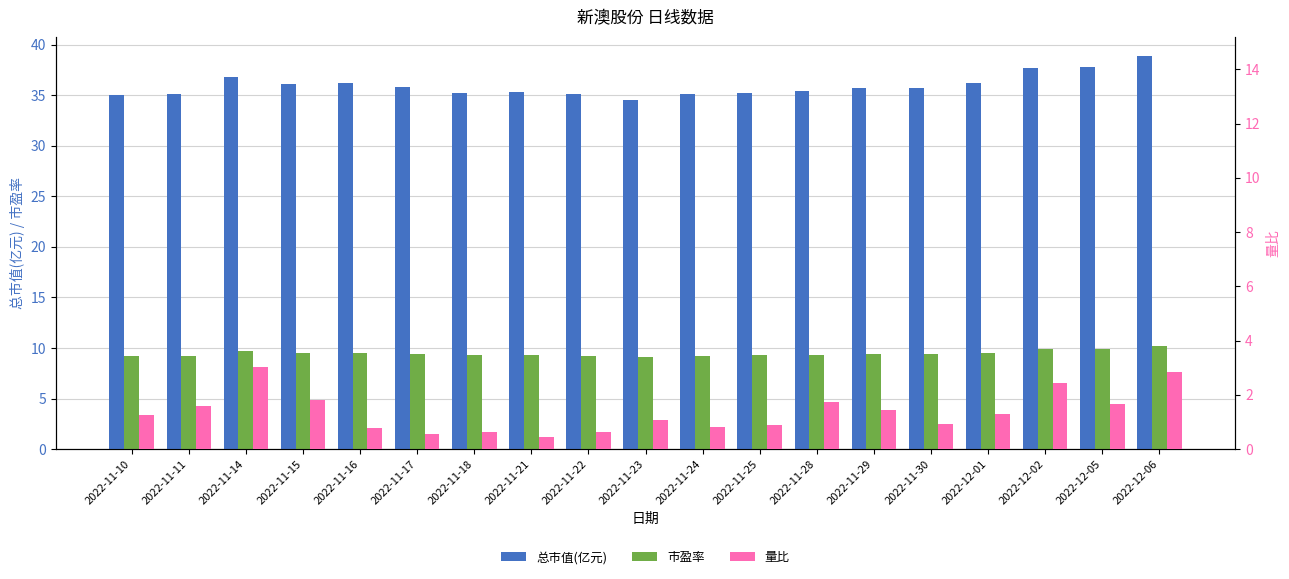

At which category is the sum across all series the highest?

2022-12-06